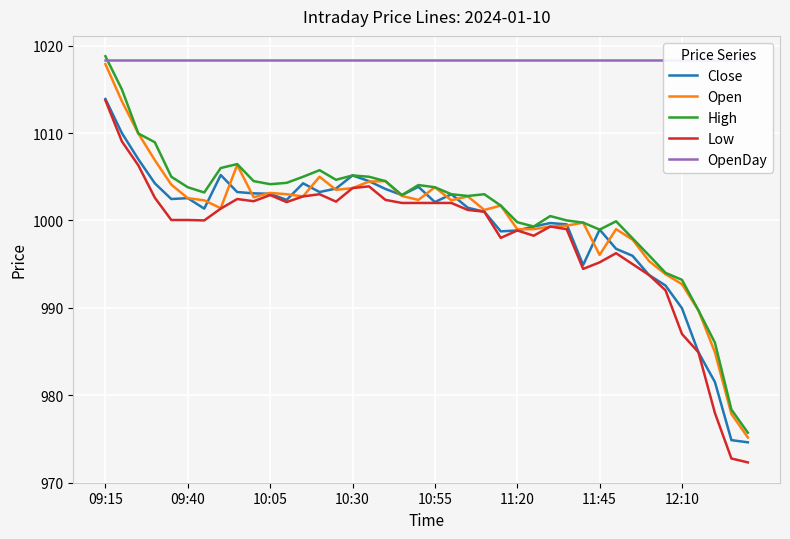

Where is the first local maximum for Open?

8